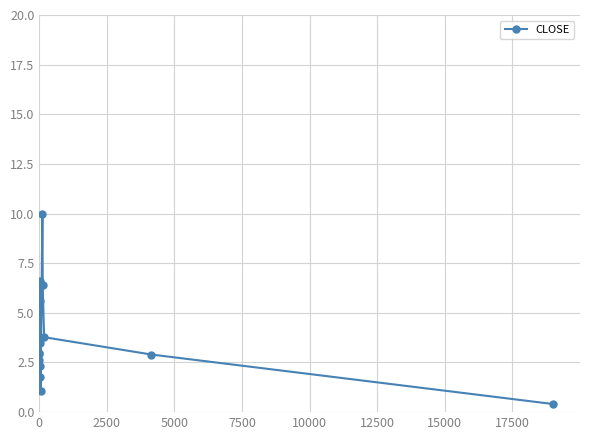

What is the maximum value shown in the chart?

10.0